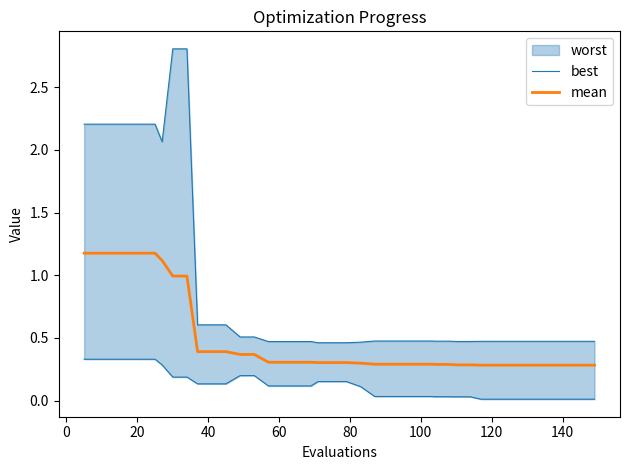

What is the highest value of the mean series?

1.2